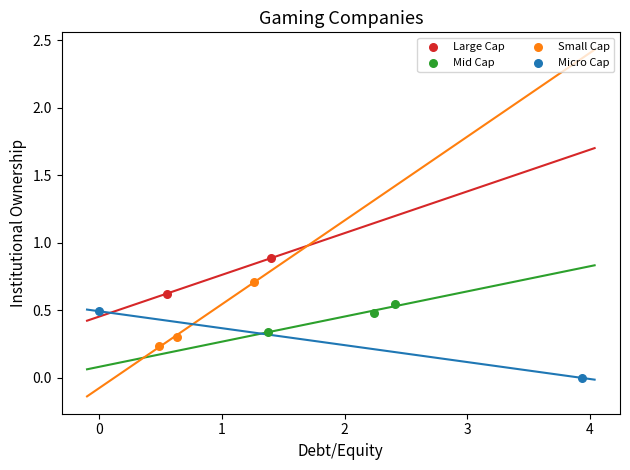

Which series contains the lowest Y value?

Micro Cap